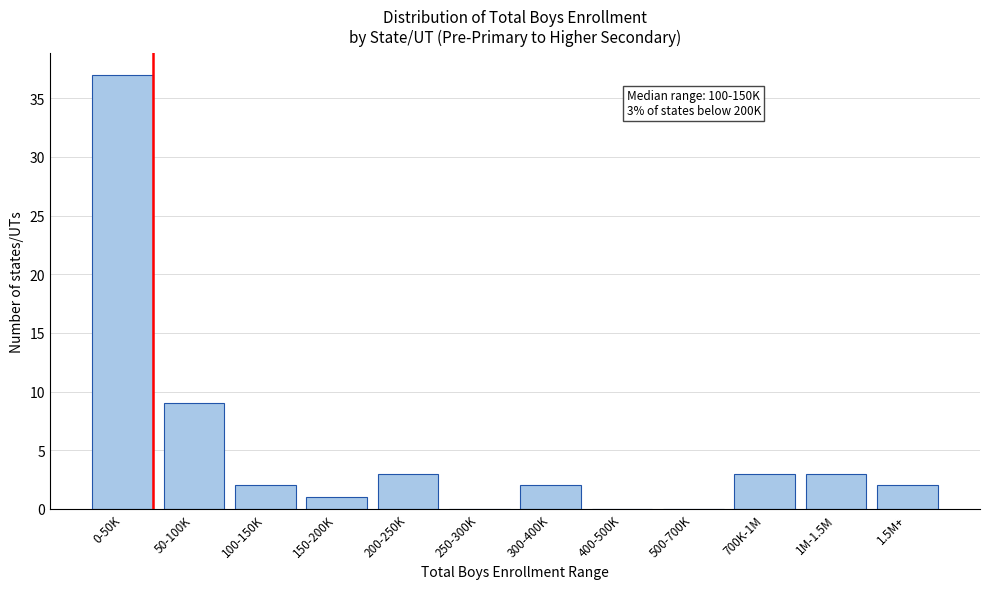

Reading right to left, what are all the values shown in this chart?

1.5M+=2	1M-1.5M=3	700K-1M=3	500-700K=0	400-500K=0	300-400K=2	250-300K=0	200-250K=3	150-200K=1	100-150K=2	50-100K=9	0-50K=37